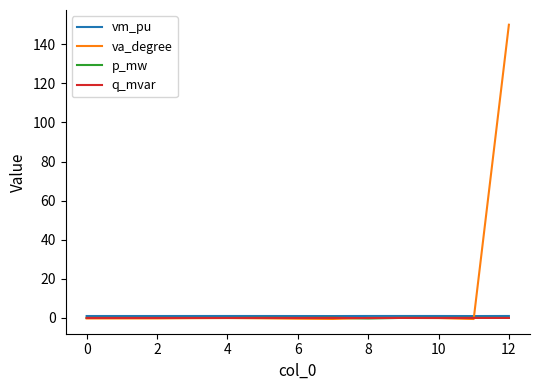

In va_degree, how many points are lower than both neighbors (excluding endpoints)?

2